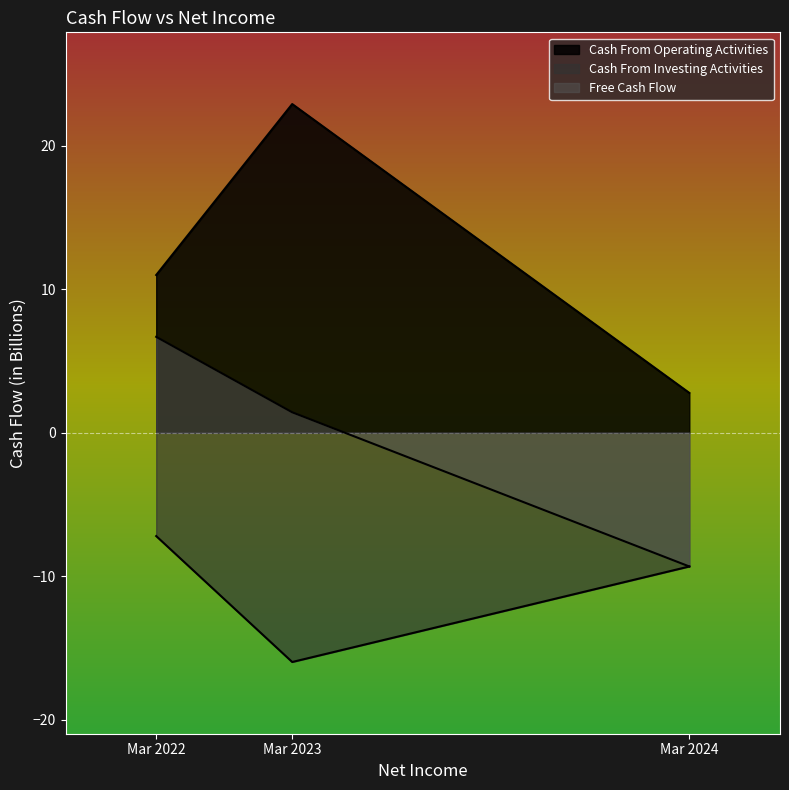

Which has a higher value, Mar 2023 or Mar 2022?

Mar 2023